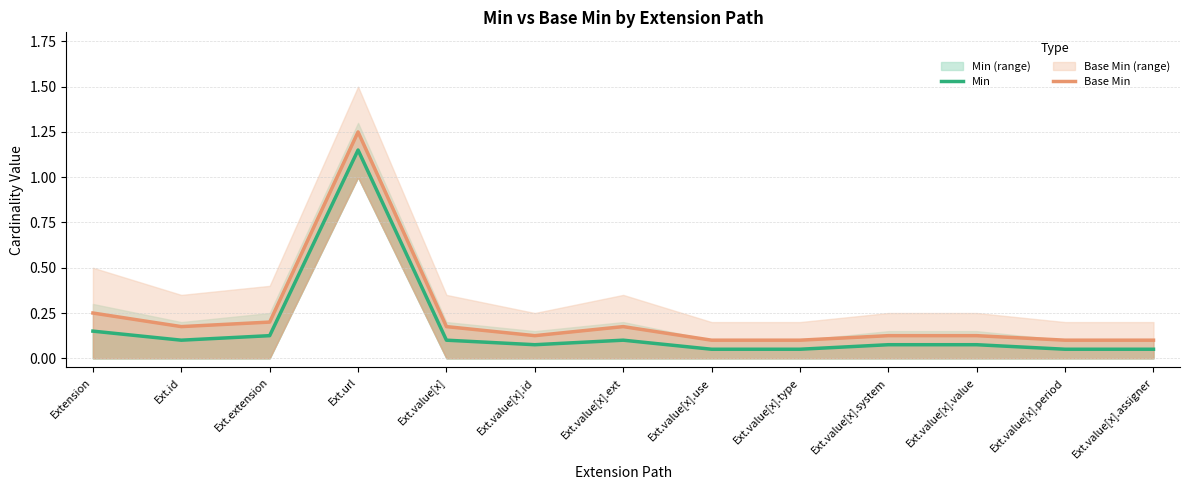

Is it true that Base Min equals 0.3 at Ext.id?

False